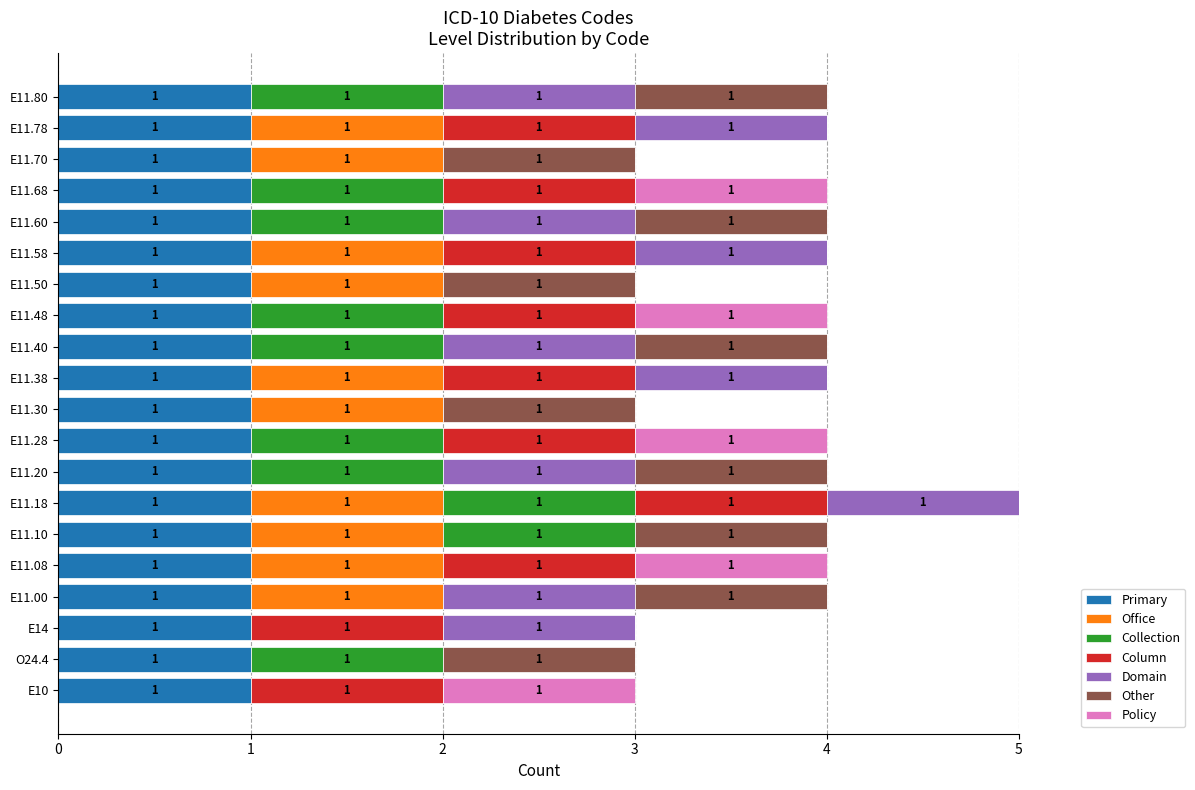

The value of Primary at O24.4 is 2. True or false?

False